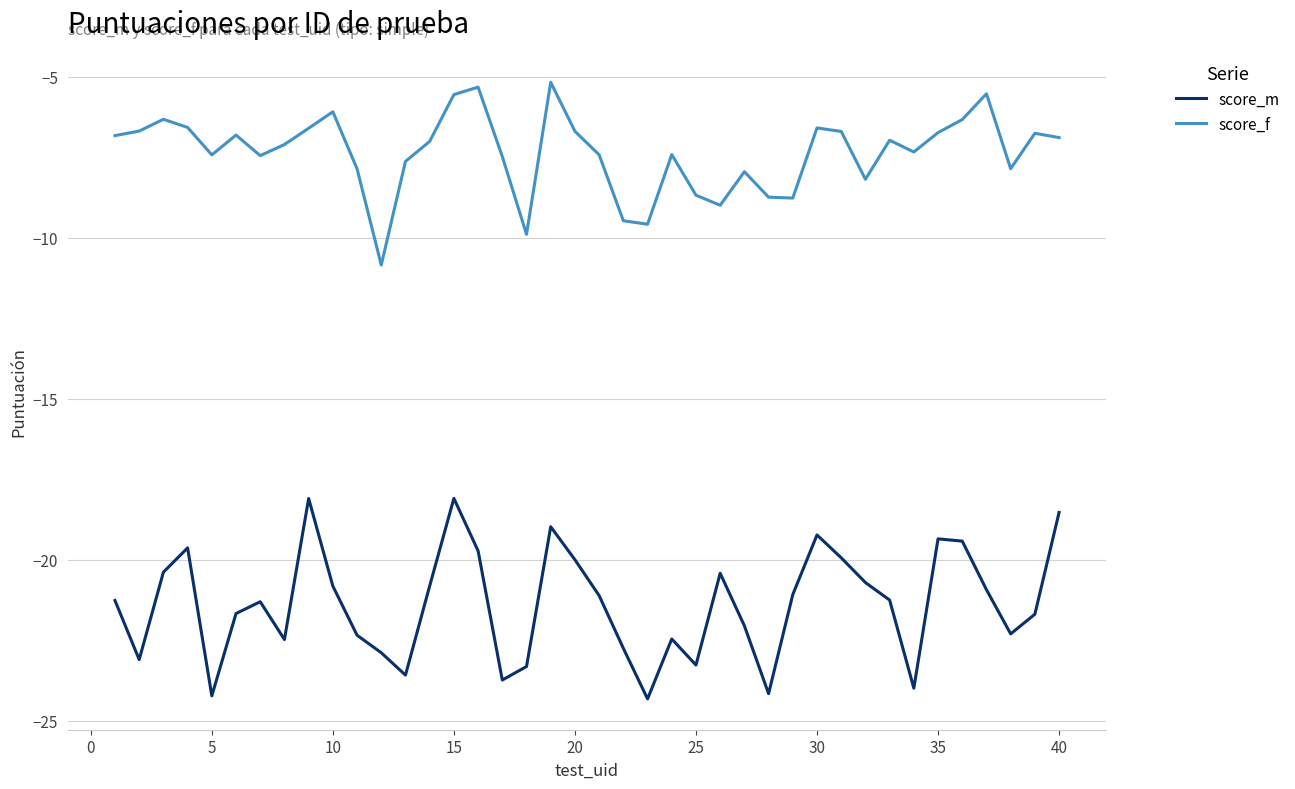

Which series has the largest total across all categories?

score_f